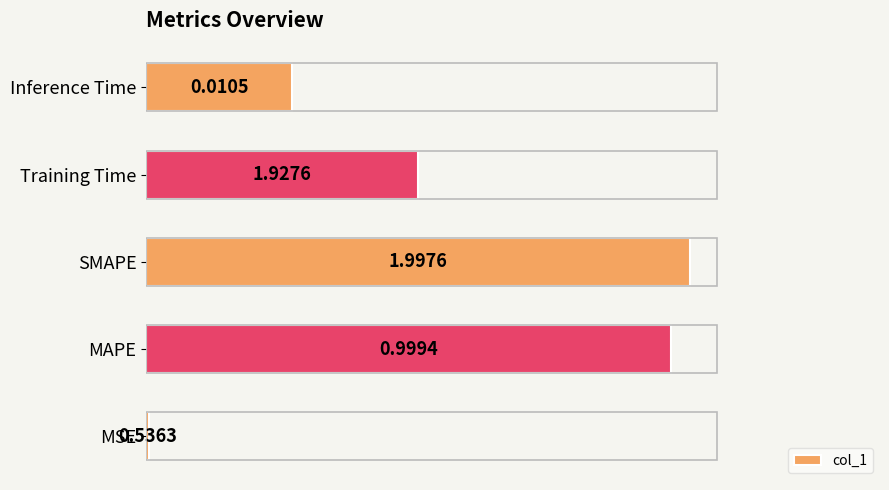

How many bars are there in total?

5